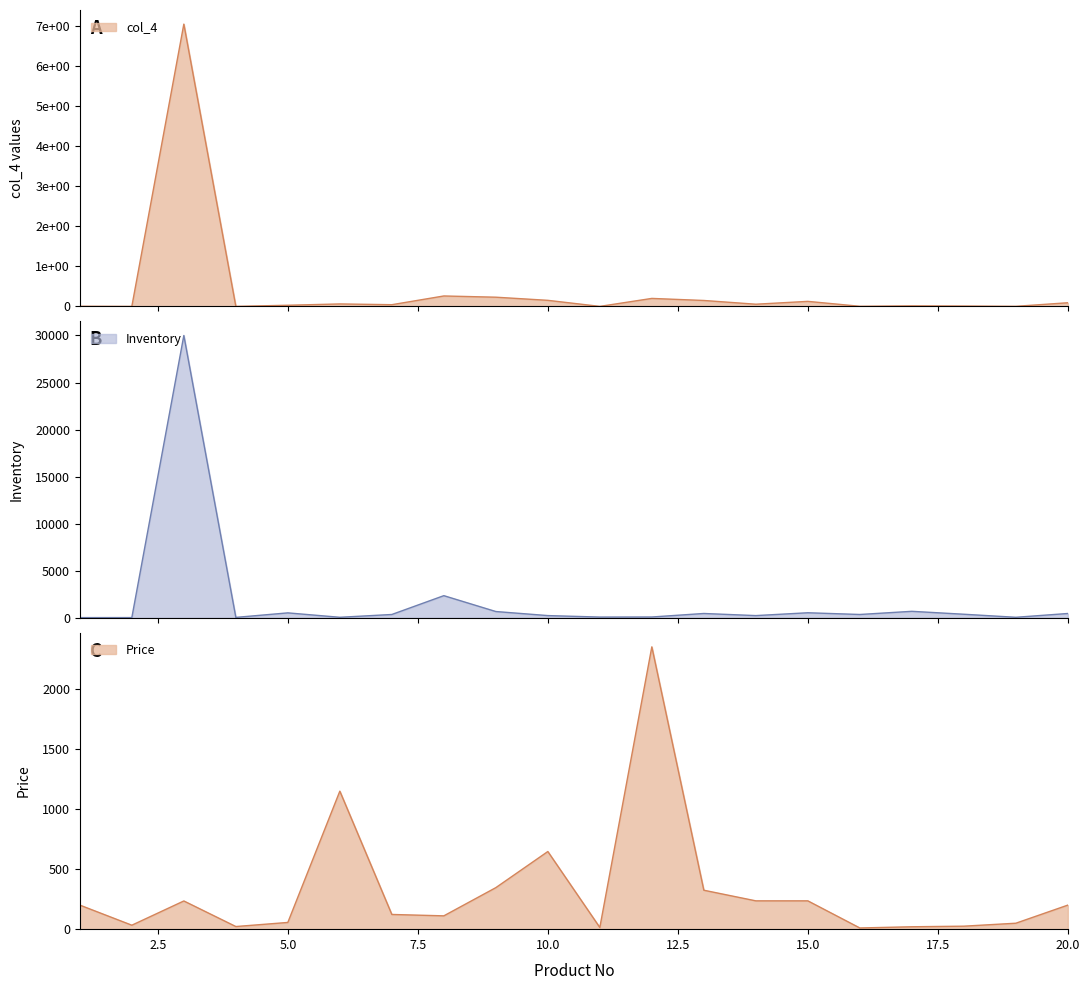

Rank the categories by Inventory value from lowest to highest.

1, 2, 4, 6, 19, 11, 12, 14, 10, 7, 16, 18, 20, 13, 5, 15, 9, 17, 8, 3